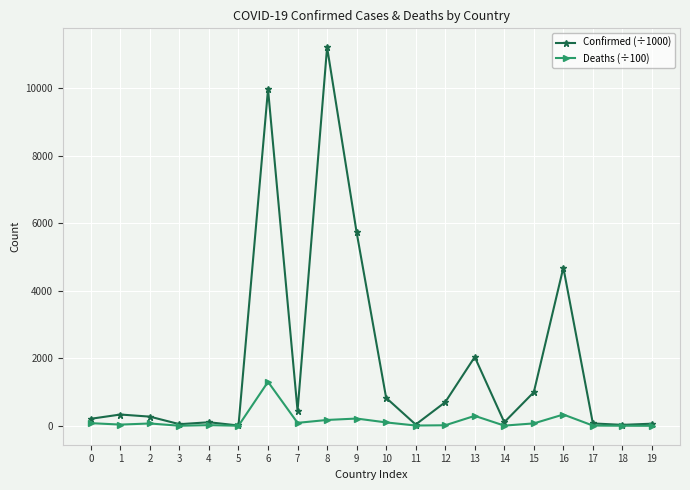

Which series has the largest total across all categories?

Confirmed (÷1000)